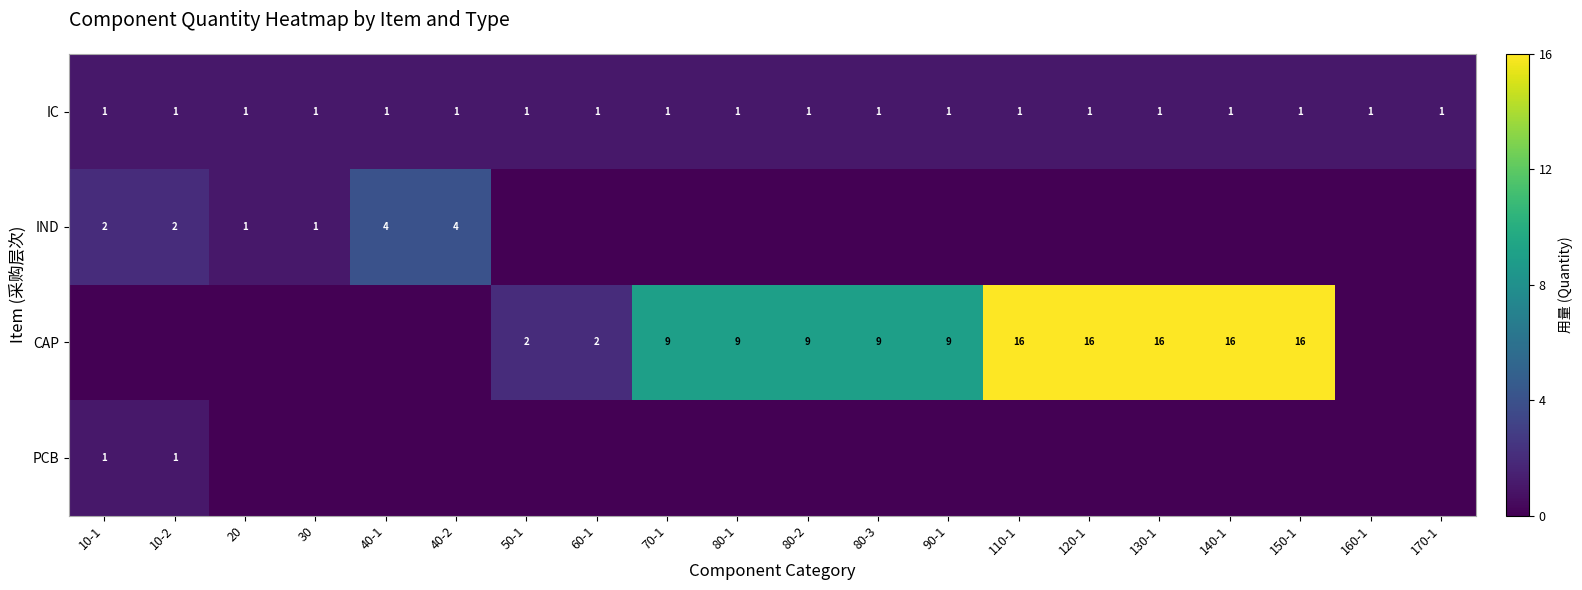

True or false: CAP has a value of 4 at 80-3.

False